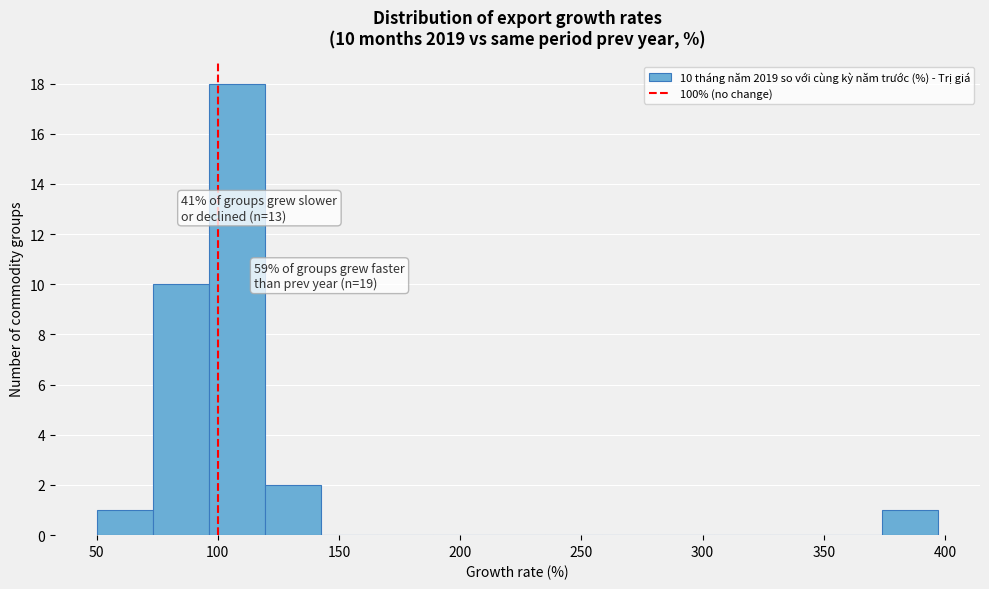

Which range on the x-axis has the tallest bar?

95 to 120